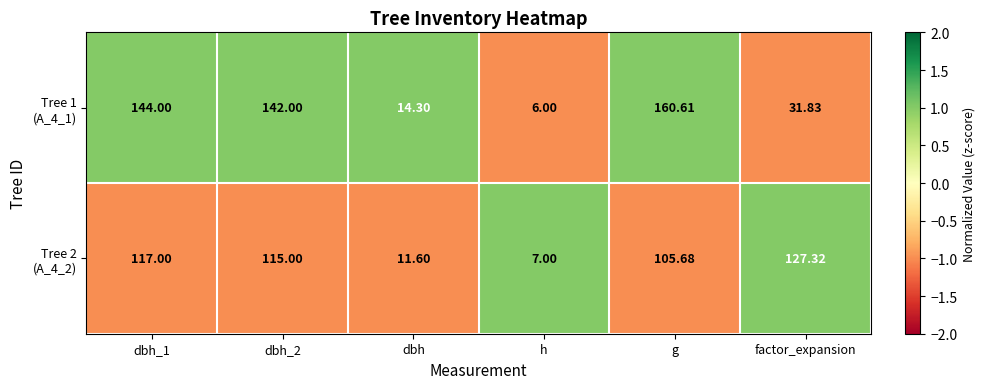

At which category does the chart reach its minimum across all series?

h